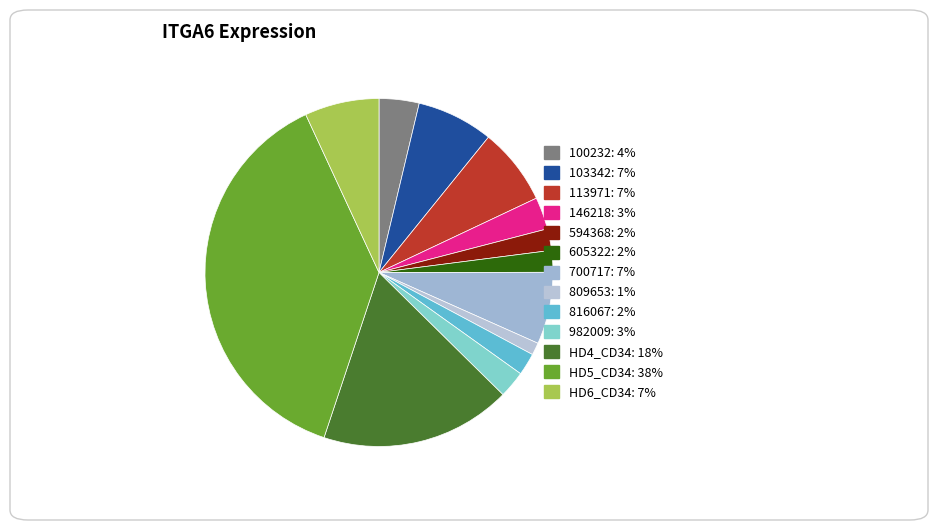

Count the number of slices in the pie.

13